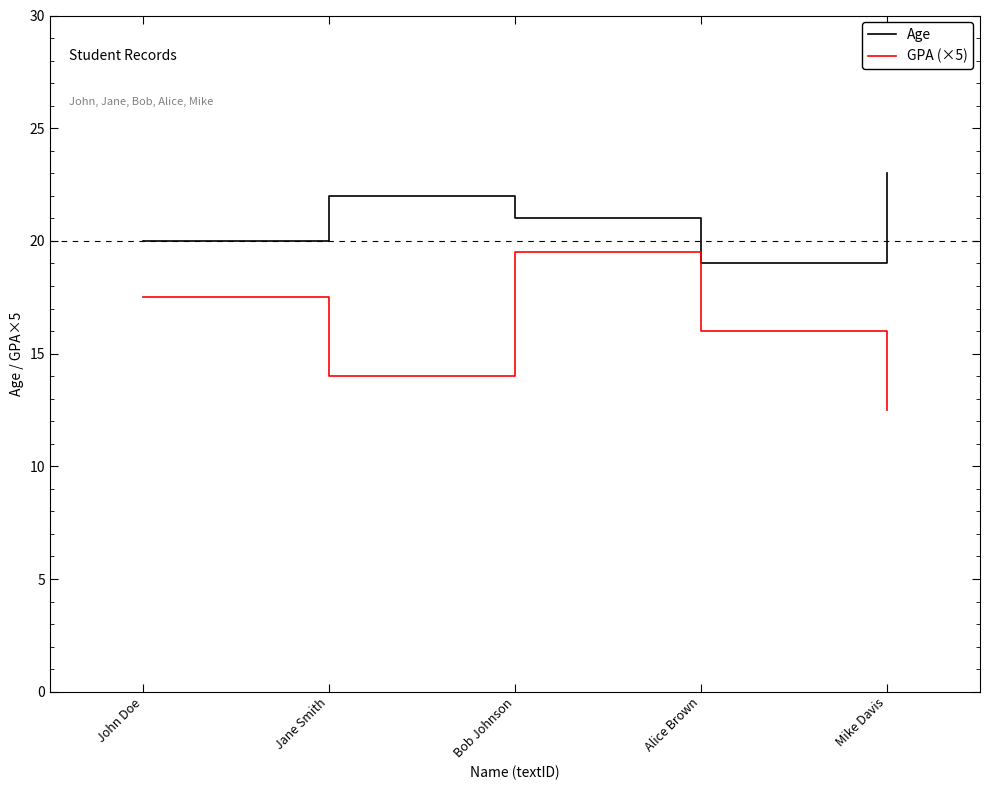

The value of Age at John Doe is 20.0. True or false?

True